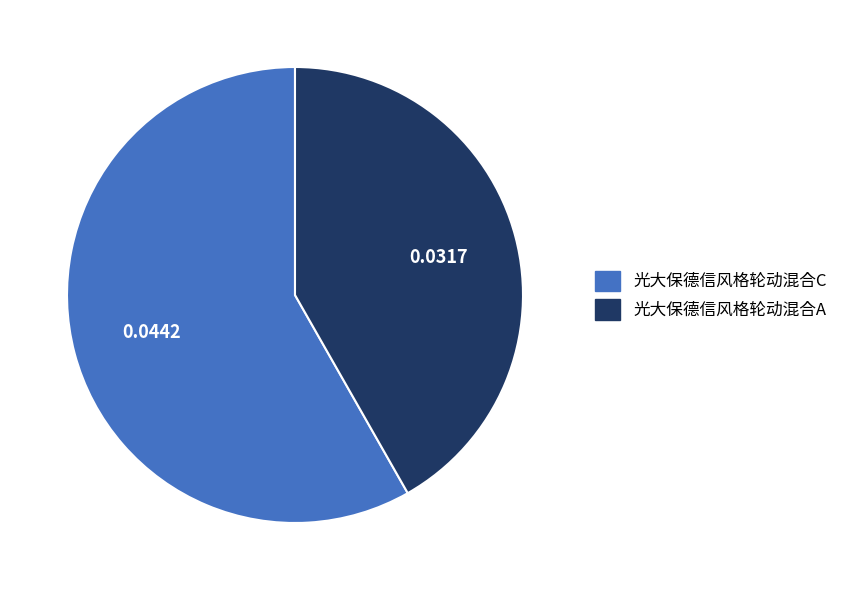

The 光大保德信风格轮动混合A slice represents 52% of the pie. True or false?

False